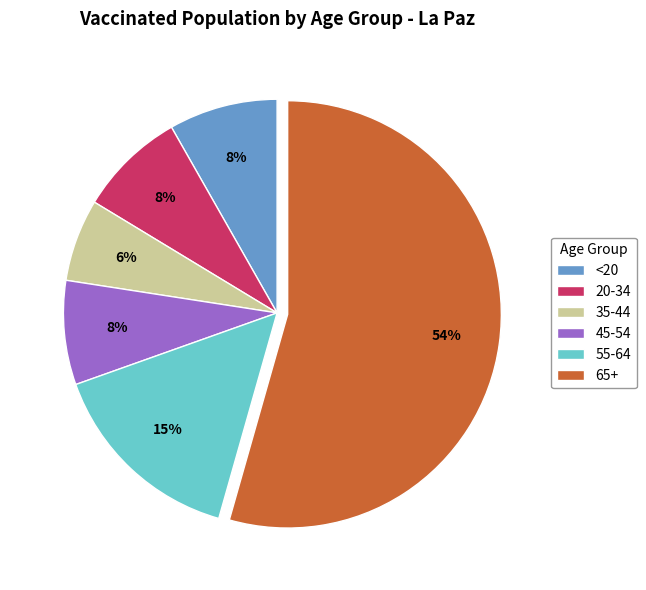

Count the number of slices in the pie.

6